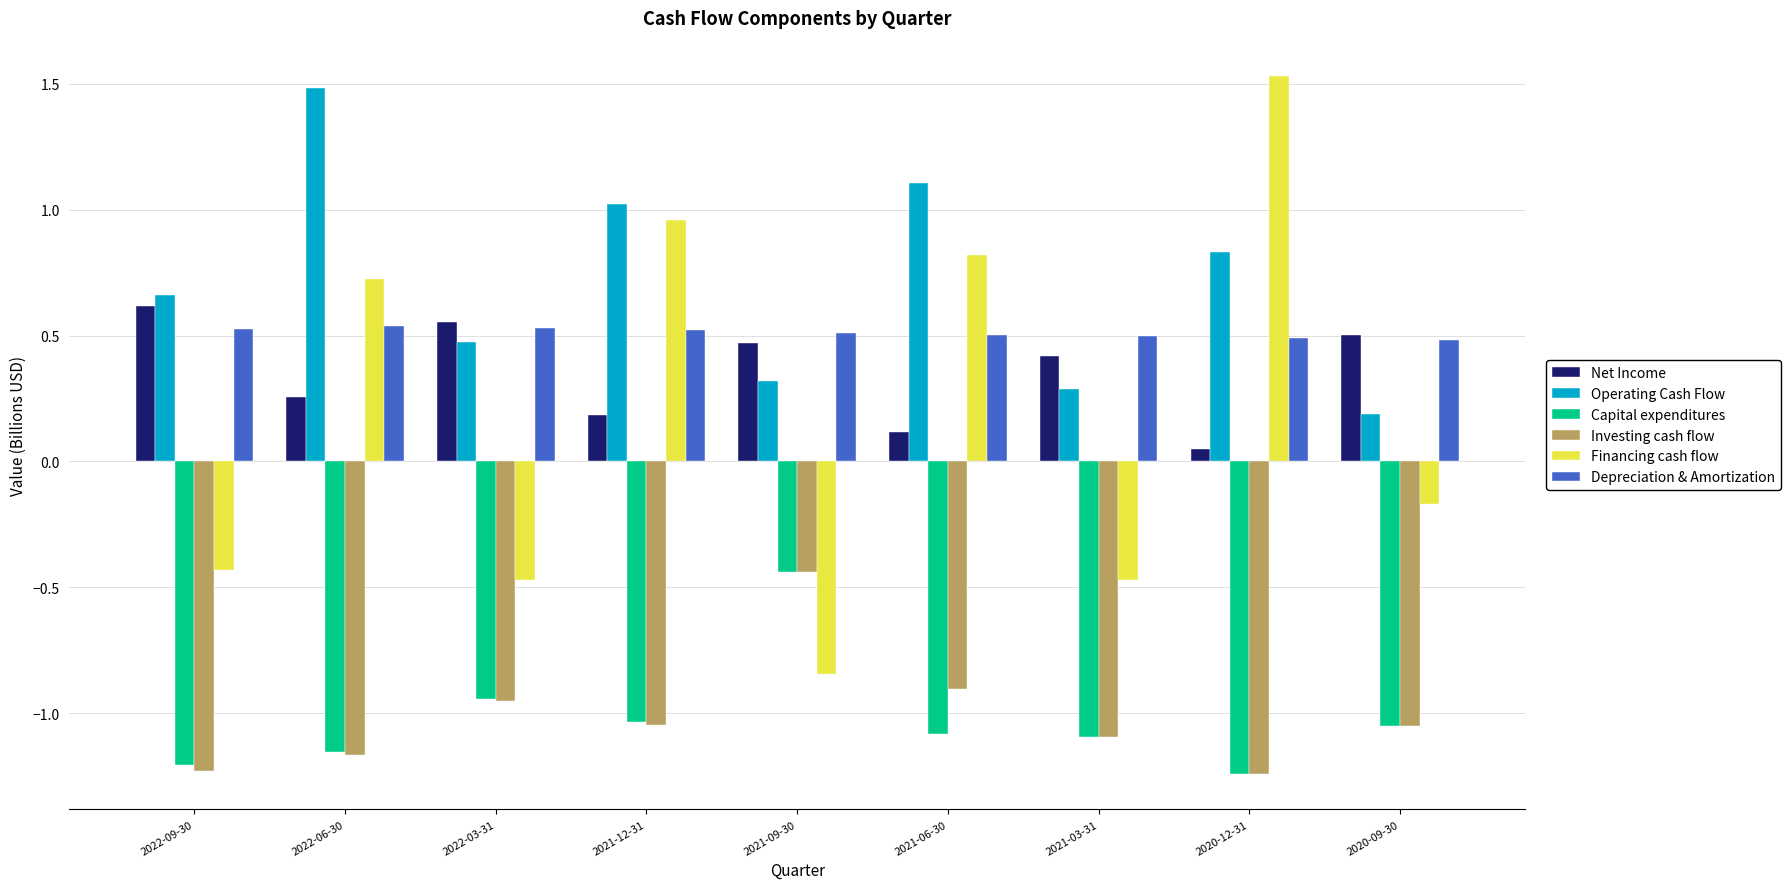

Which category has the lowest value in the Financing cash flow series?

2021-09-30